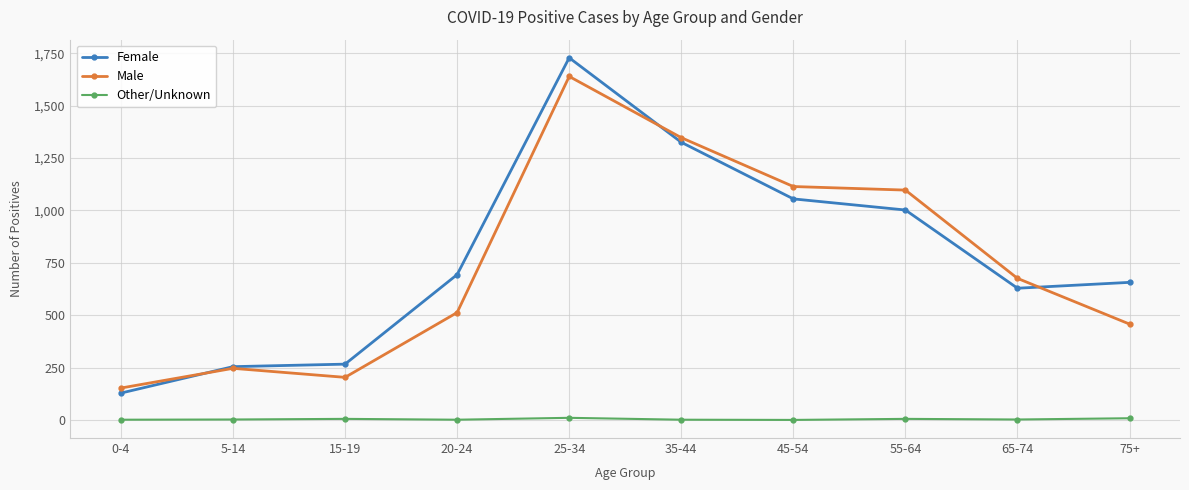

What is the label of the 10th point from the right?

0-4